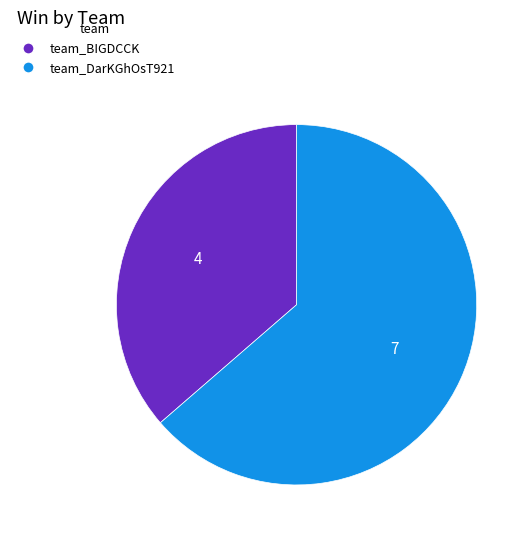

Rank the categories by value from lowest to highest.

team_BIGDCCK, team_DarKGhOsT921